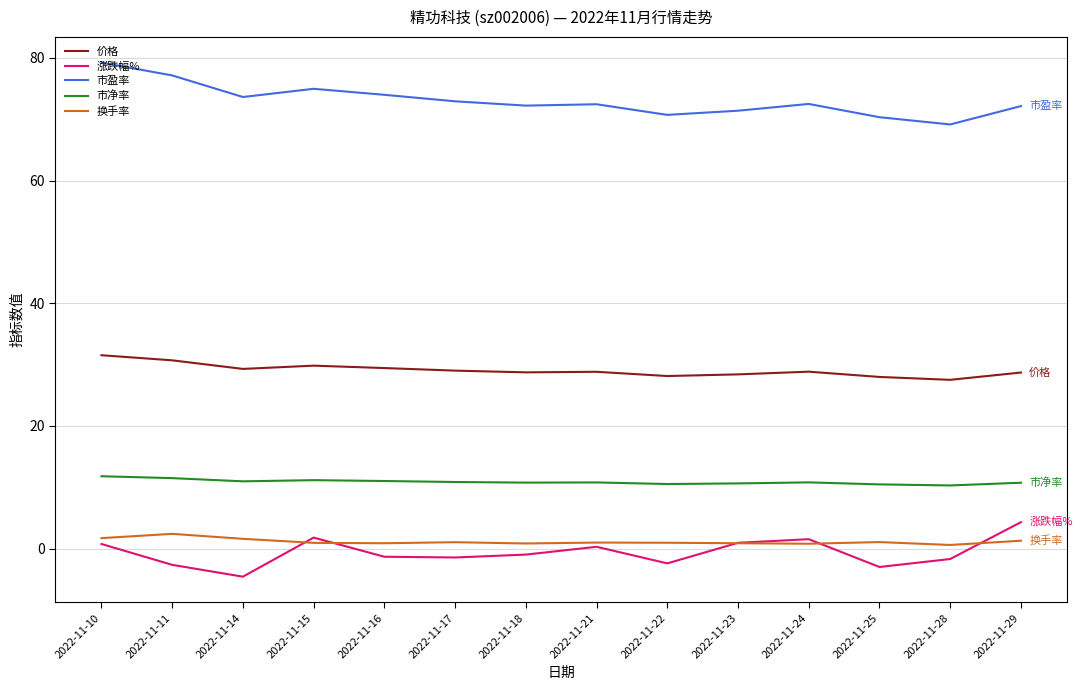

The 市净率 series shows 6.6 at 2022-11-28. True or false?

False